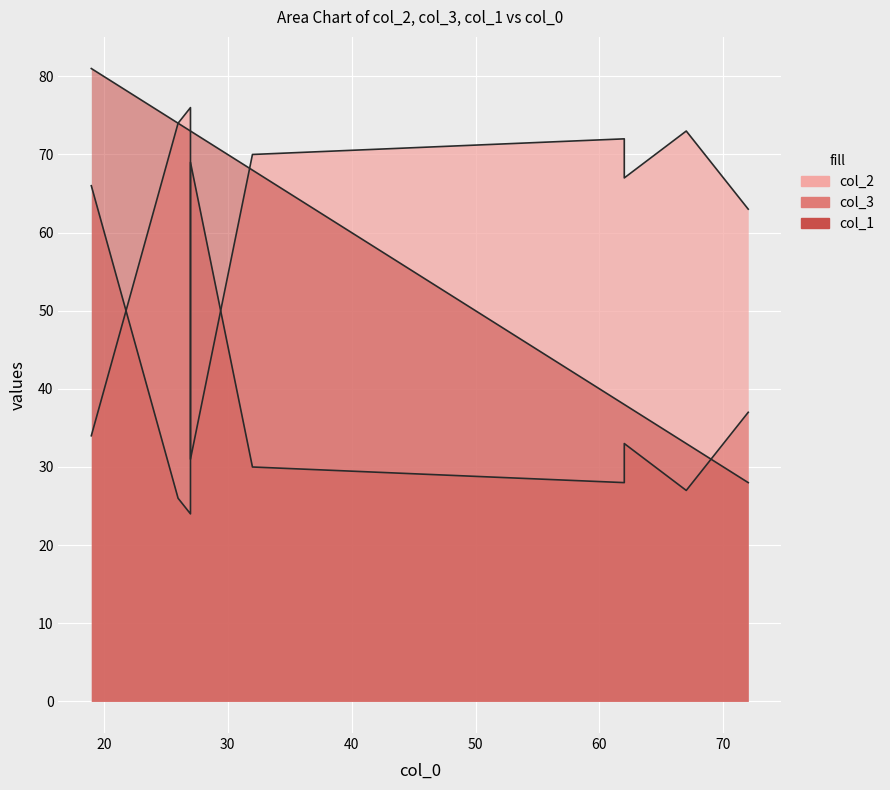

At which category is the sum across all series the highest?

19